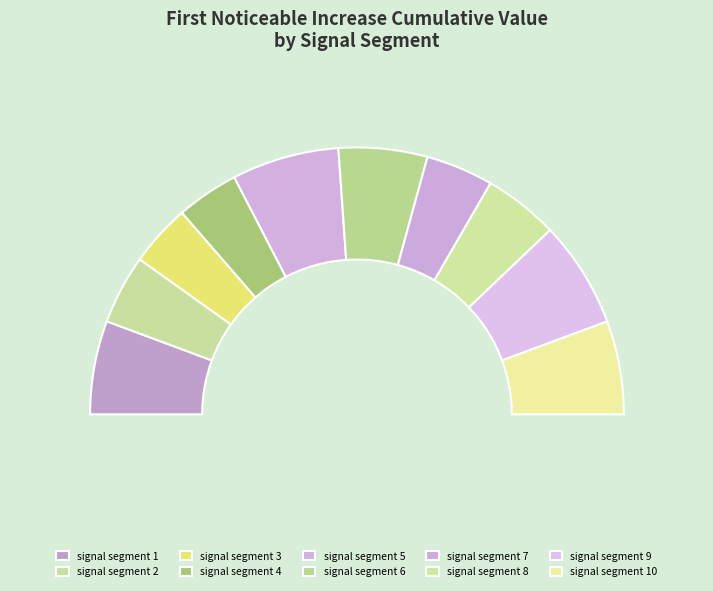

How many slices are in this pie chart?

10